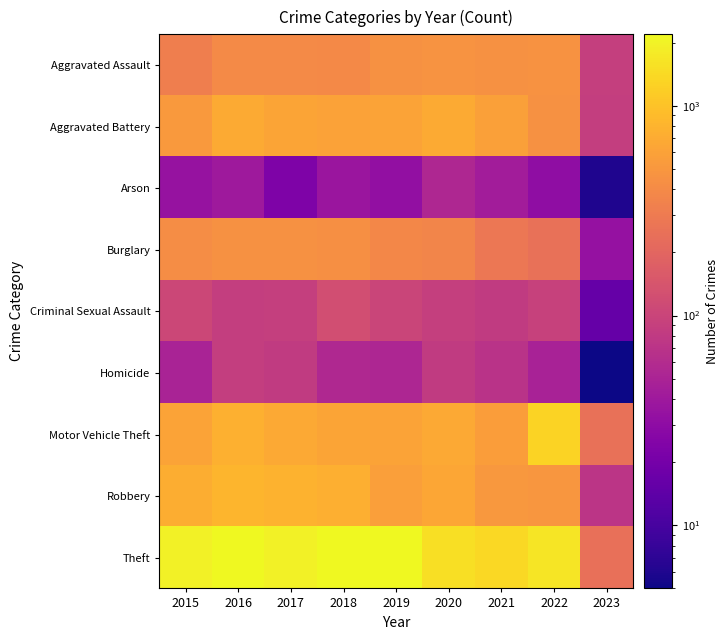

Reading left to right, what are all the values shown in this chart?

Aggravated Assault: 2015=323	2016=402	2017=396	2018=392	2019=452	2020=468	2021=452	2022=457	2023=89
Aggravated Battery: 2015=515	2016=691	2017=623	2018=600	2019=608	2020=691	2021=587	2022=446	2023=88
Arson: 2015=35	2016=40	2017=23	2018=37	2019=32	2020=55	2021=43	2022=31	2023=6
Burglary: 2015=422	2016=451	2017=453	2018=443	2019=383	2020=363	2021=280	2022=251	2023=34
Criminal Sexual Assault: 2015=105	2016=87	2017=90	2018=122	2019=102	2020=89	2021=82	2022=94	2023=16
Homicide: 2015=50	2016=87	2017=82	2018=56	2019=53	2020=81	2021=69	2022=48	2023=5
Motor Vehicle Theft: 2015=614	2016=756	2017=680	2018=631	2019=611	2020=674	2021=560	2022=1272	2023=251
Robbery: 2015=726	2016=819	2017=780	2018=741	2019=577	2020=639	2021=506	2022=497	2023=73
Theft: 2015=1981	2016=2148	2017=1968	2018=2140	2019=2190	2020=1518	2021=1392	2022=1652	2023=246